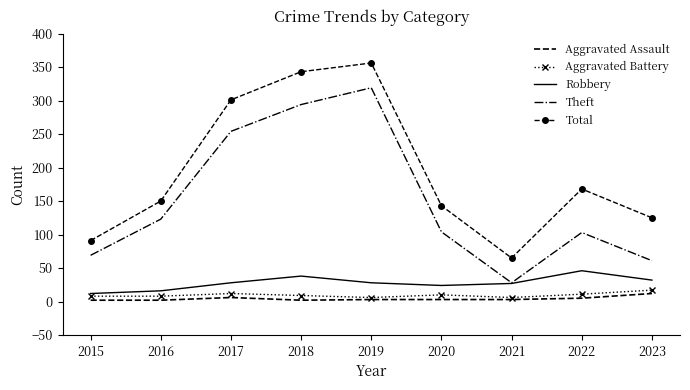

Where is the first local maximum for Aggravated Assault?

2017